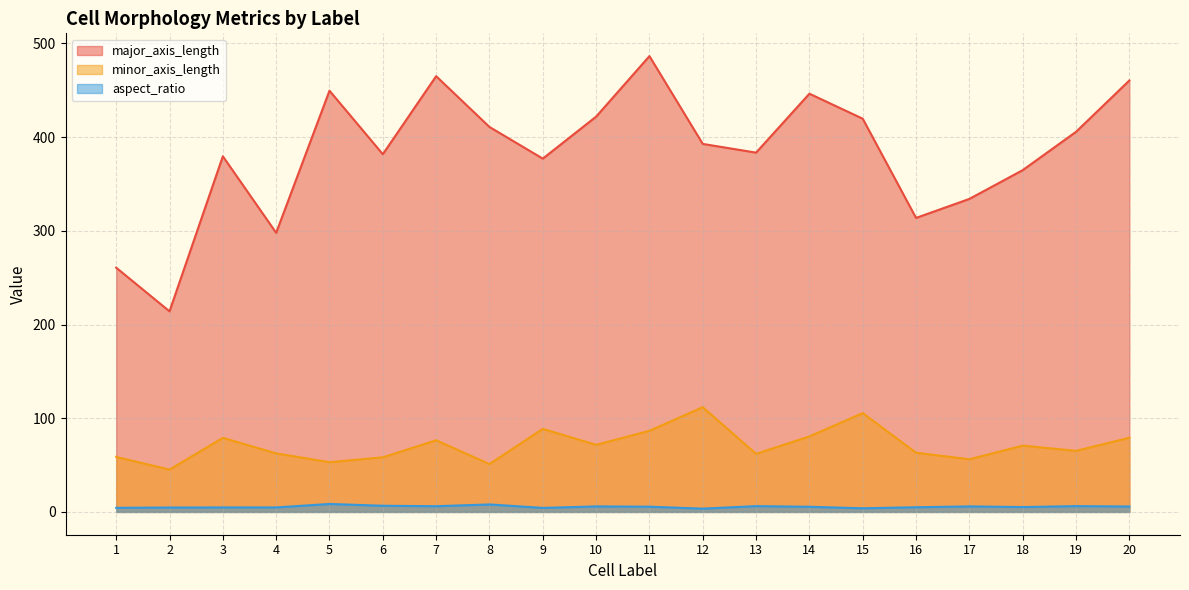

The value of minor_axis_length at 19 is 86.1. True or false?

False